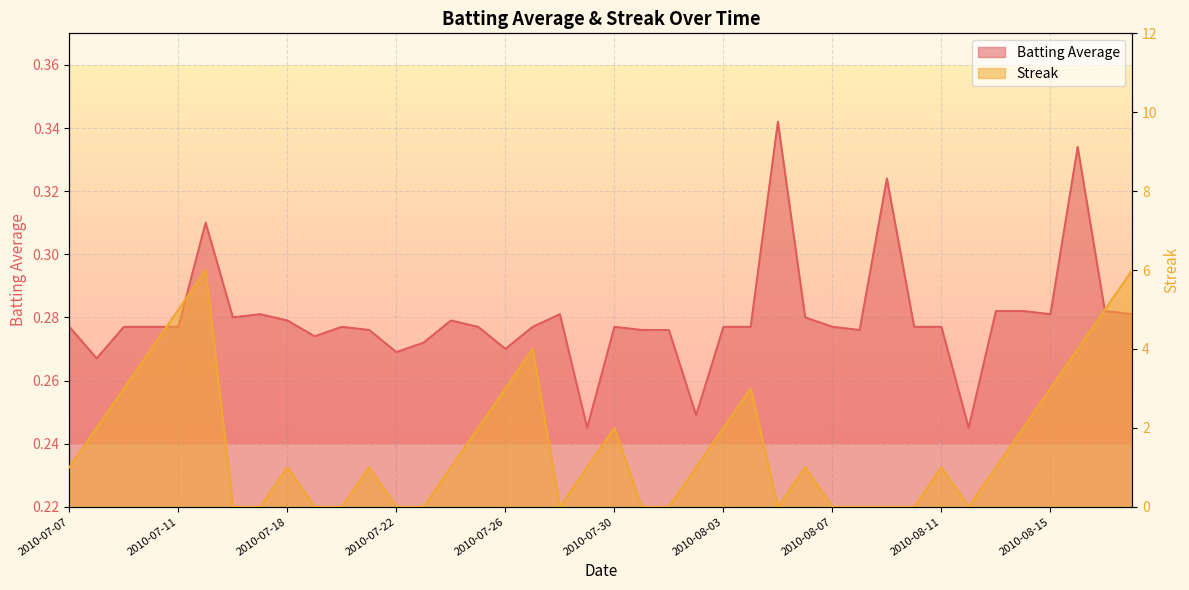

Rank the series by their maximum value, from highest to lowest.

Streak, Batting Average